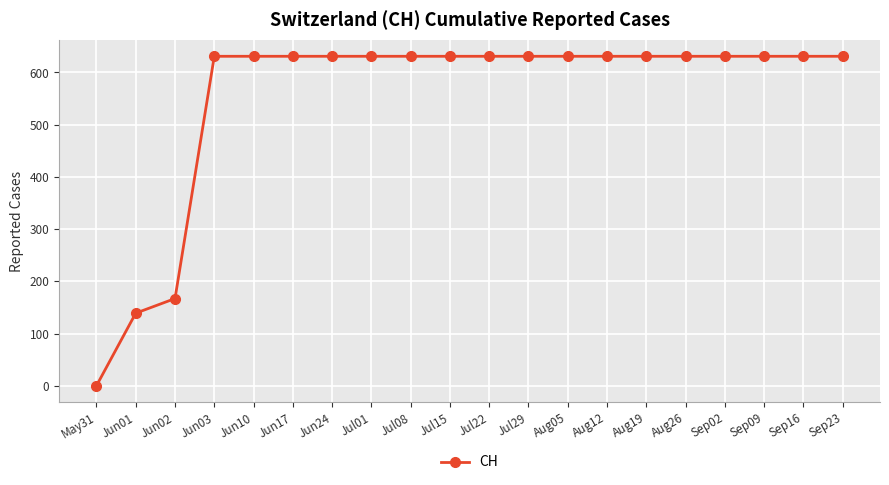

How many series are shown in this chart?

1